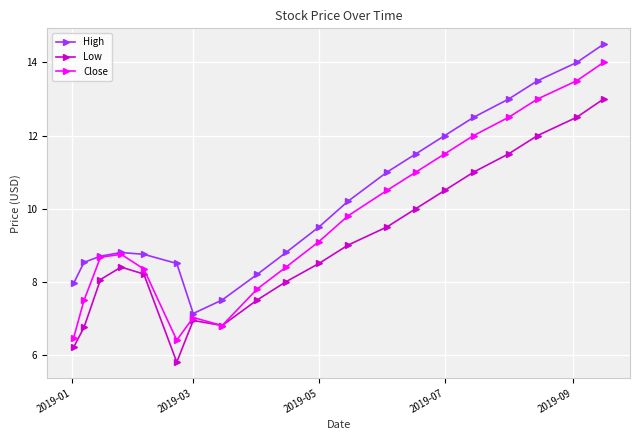

How many interior local valleys does the Close series have?

2